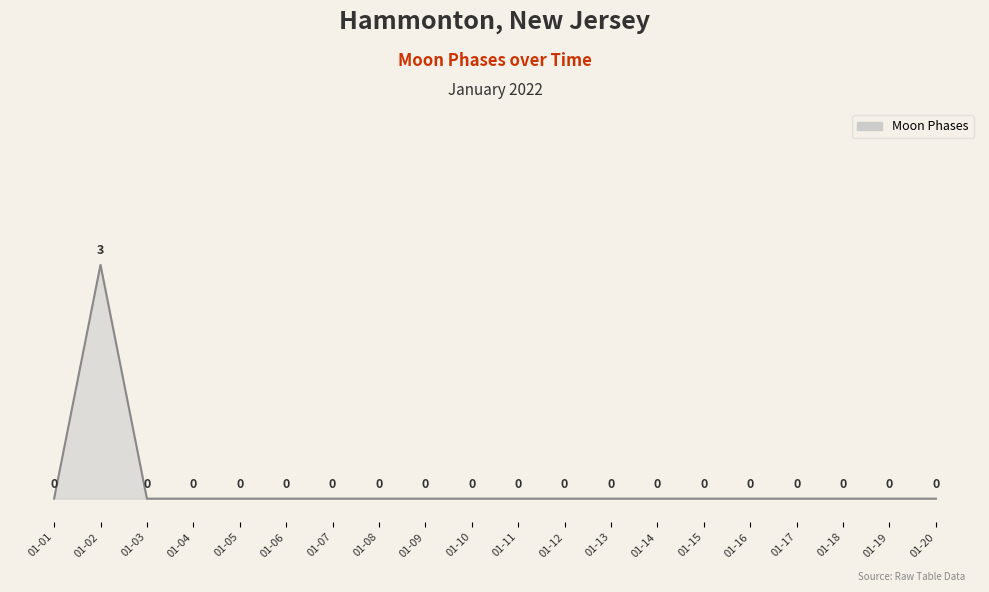

Reading left to right, list all the values displayed in this chart.

0	3	0	0	0	0	0	0	0	0	0	0	0	0	0	0	0	0	0	0